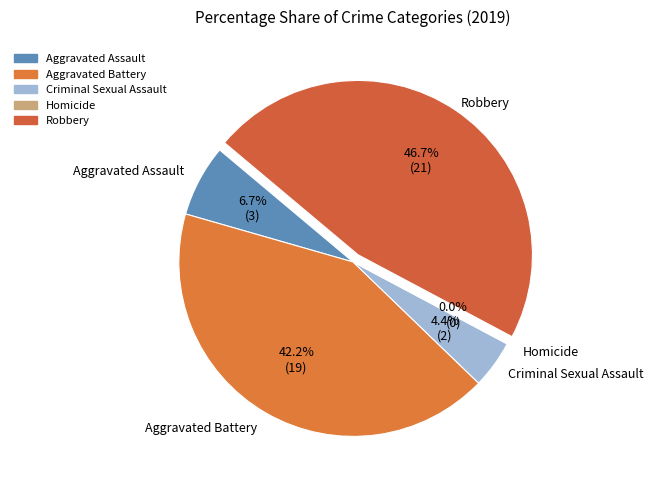

Count the number of slices in the pie.

5